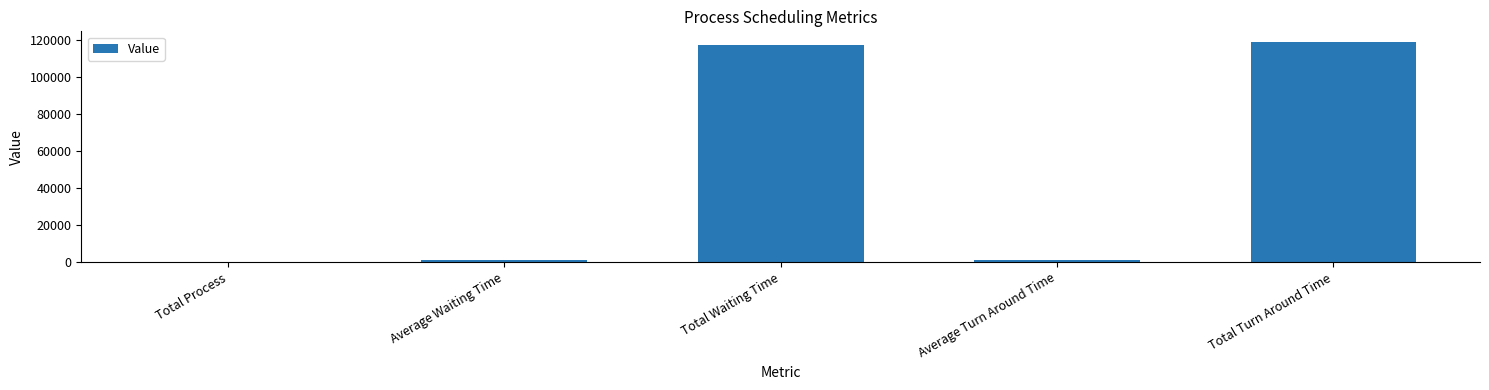

The value at Total Turn Around Time is 118557.0. True or false?

True